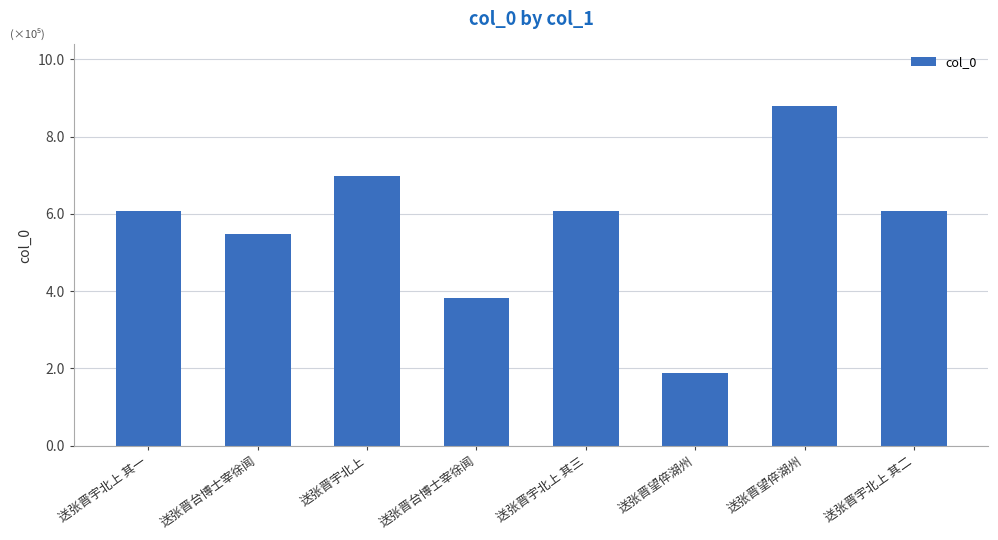

What is the ratio of the value at 送张晋台博士宰徐闻 to the value at 送张晋宇北上 其三?

0.6